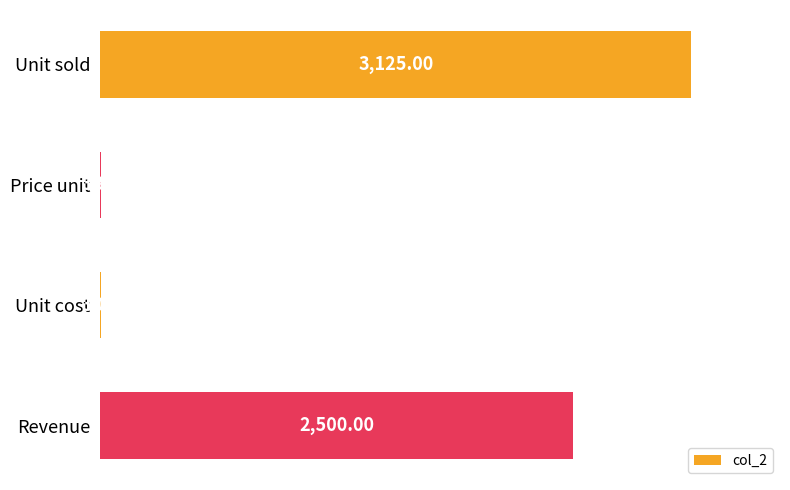

What is the sum of all values?

5631.8